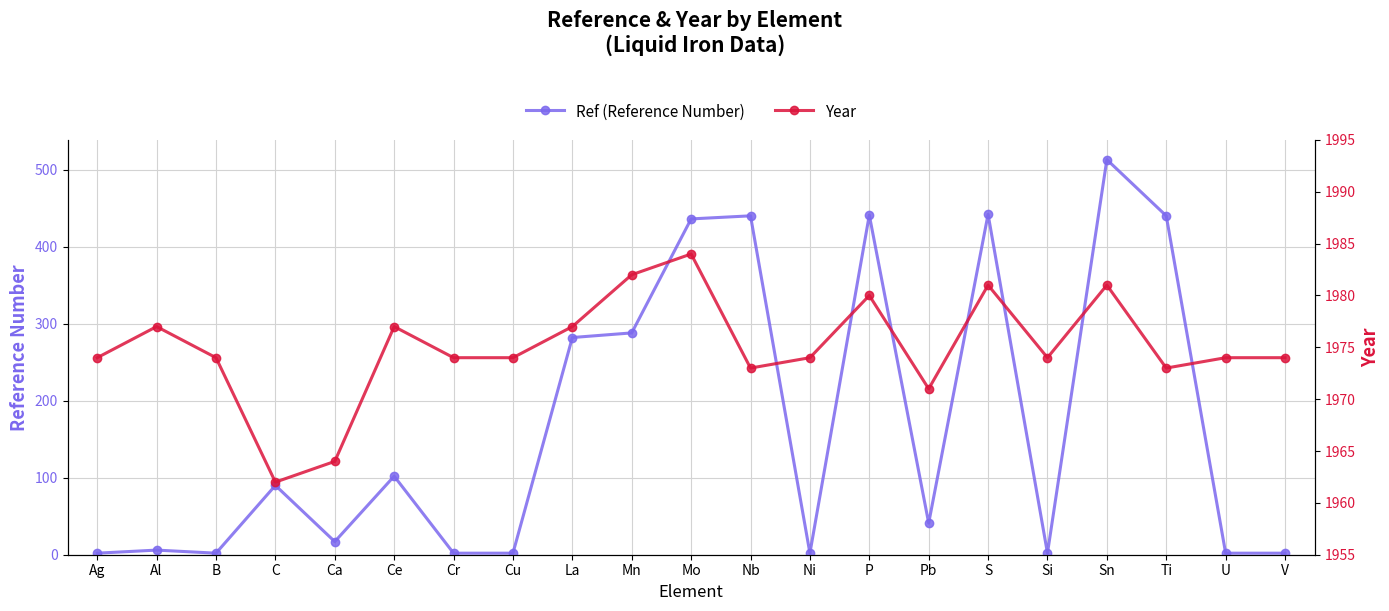

At which category does Year reach its first local valley?

C